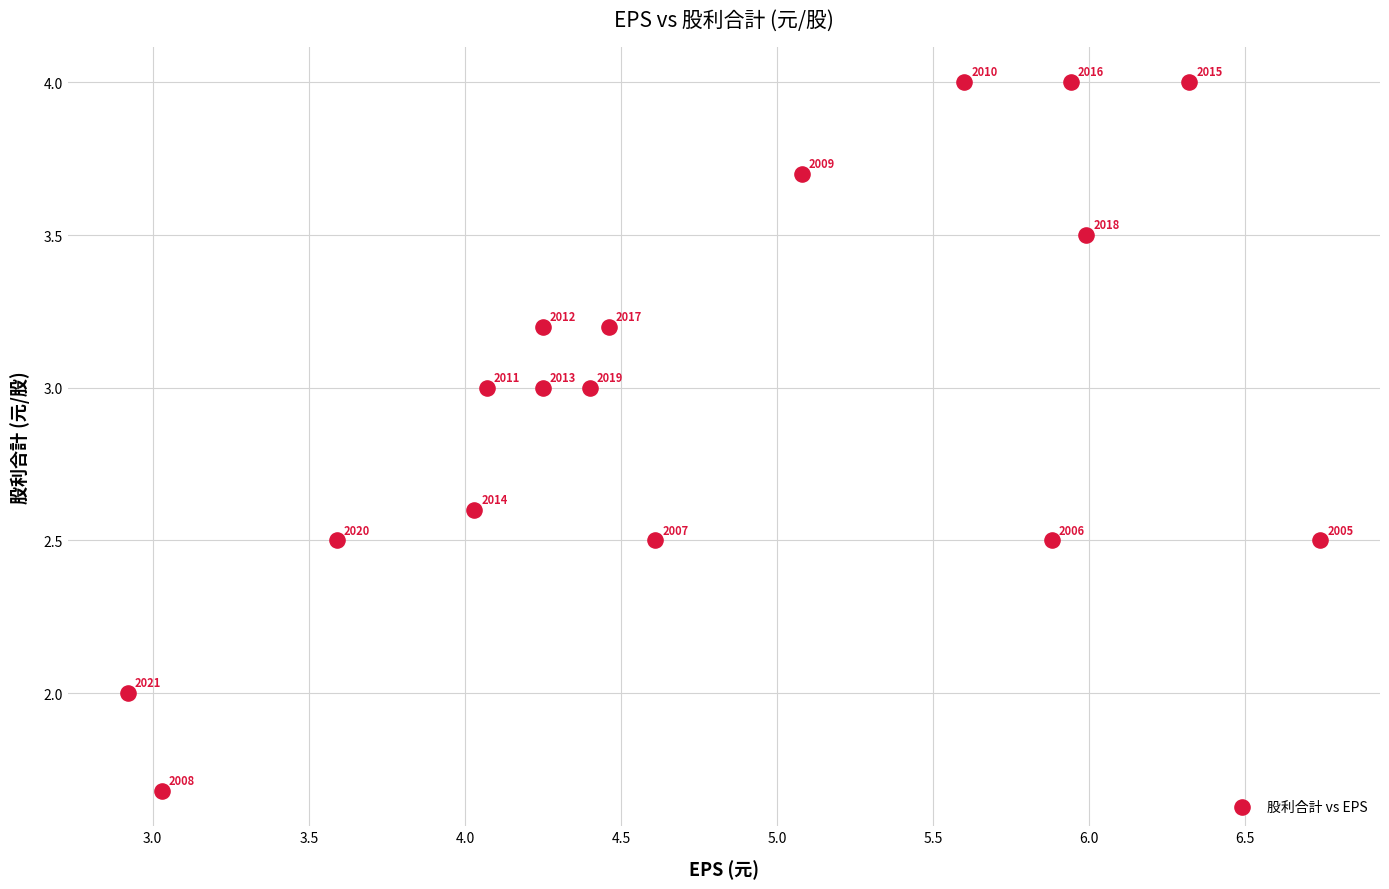

What is the range of Y values (max minus min)?

2.3